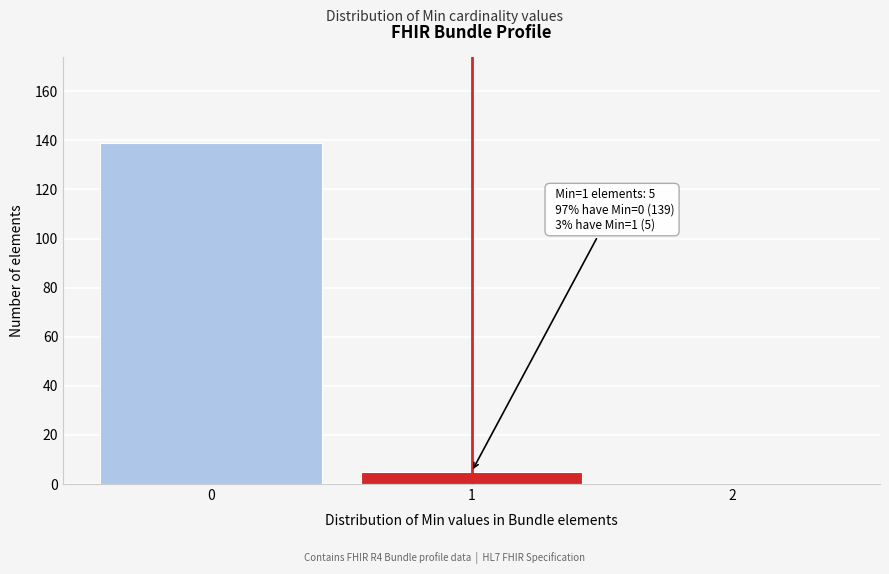

Reading right to left, what are all the values shown in this chart?

2=0	1=5	0=139